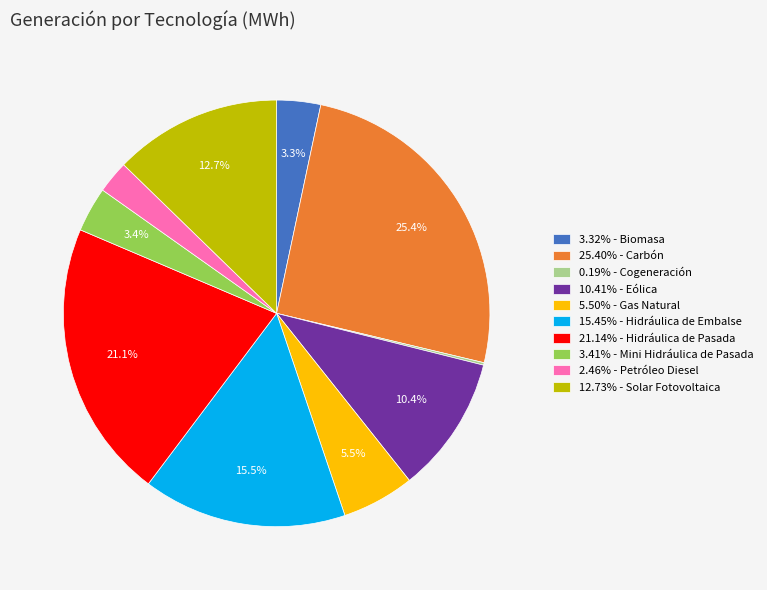

What is the total percentage of 15.45% - Hidráulica de Embalse and 3.32% - Biomasa?

18.8%